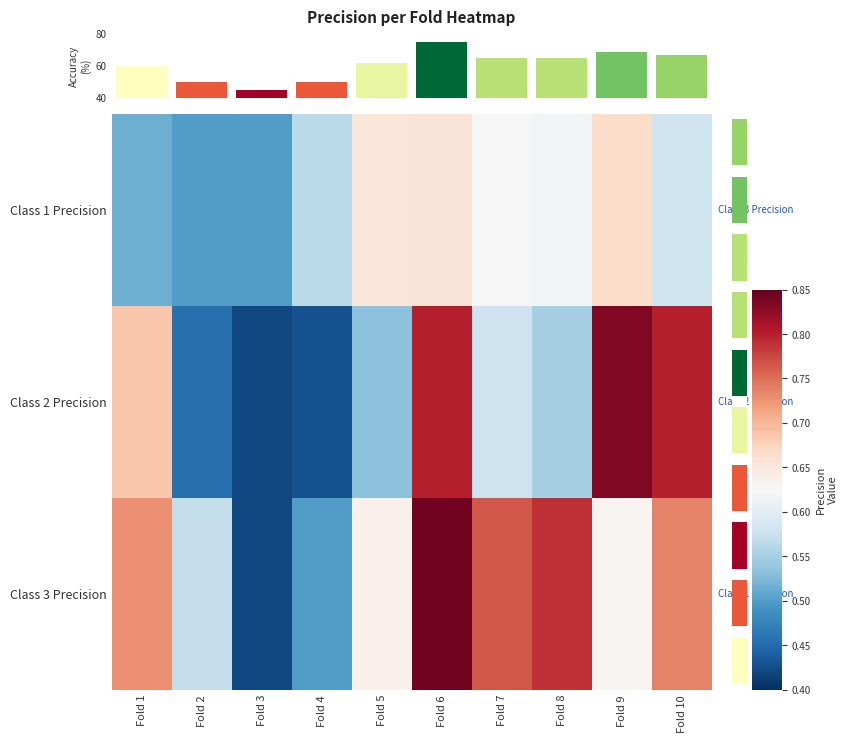

Reading left to right, list all the values displayed in this chart.

Class 1 Precision: Fold 1=0.5	Fold 2=0.5	Fold 3=0.5	Fold 4=0.6	Fold 5=0.7	Fold 6=0.7	Fold 7=0.6	Fold 8=0.6	Fold 9=0.7	Fold 10=0.6
Class 2 Precision: Fold 1=0.7	Fold 2=0.5	Fold 3=0.4	Fold 4=0.4	Fold 5=0.5	Fold 6=0.8	Fold 7=0.6	Fold 8=0.6	Fold 9=0.8	Fold 10=0.8
Class 3 Precision: Fold 1=0.7	Fold 2=0.6	Fold 3=0.4	Fold 4=0.5	Fold 5=0.6	Fold 6=0.8	Fold 7=0.8	Fold 8=0.8	Fold 9=0.6	Fold 10=0.7